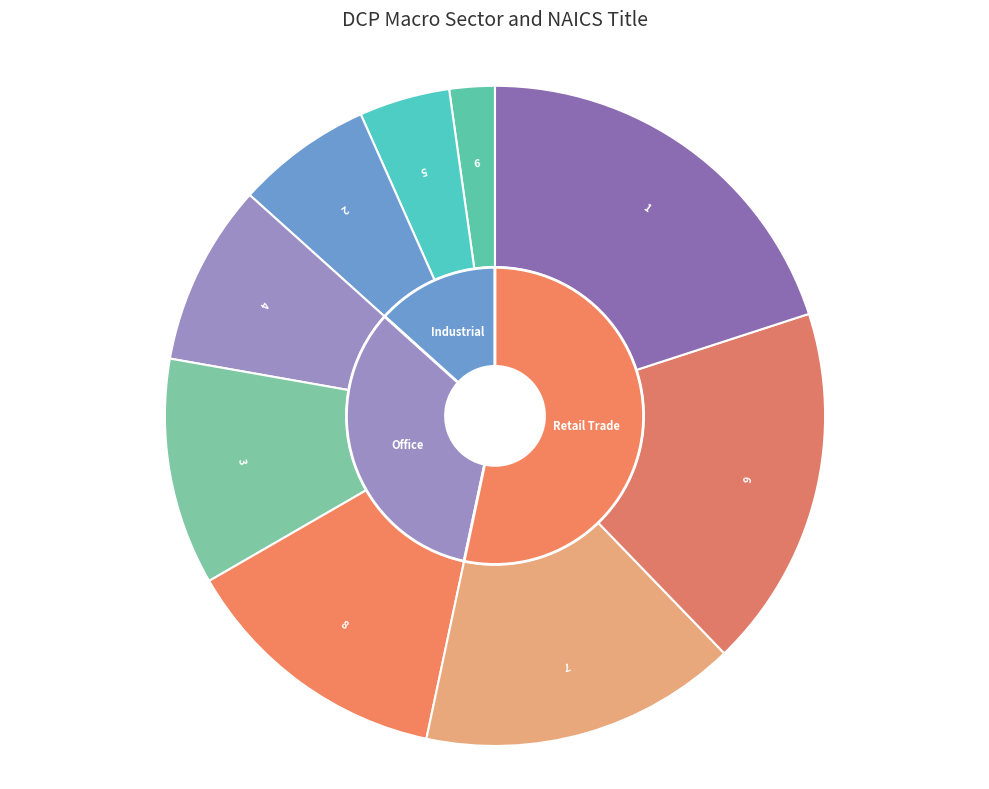

Is the sum of 2 and 4 greater than half?

No